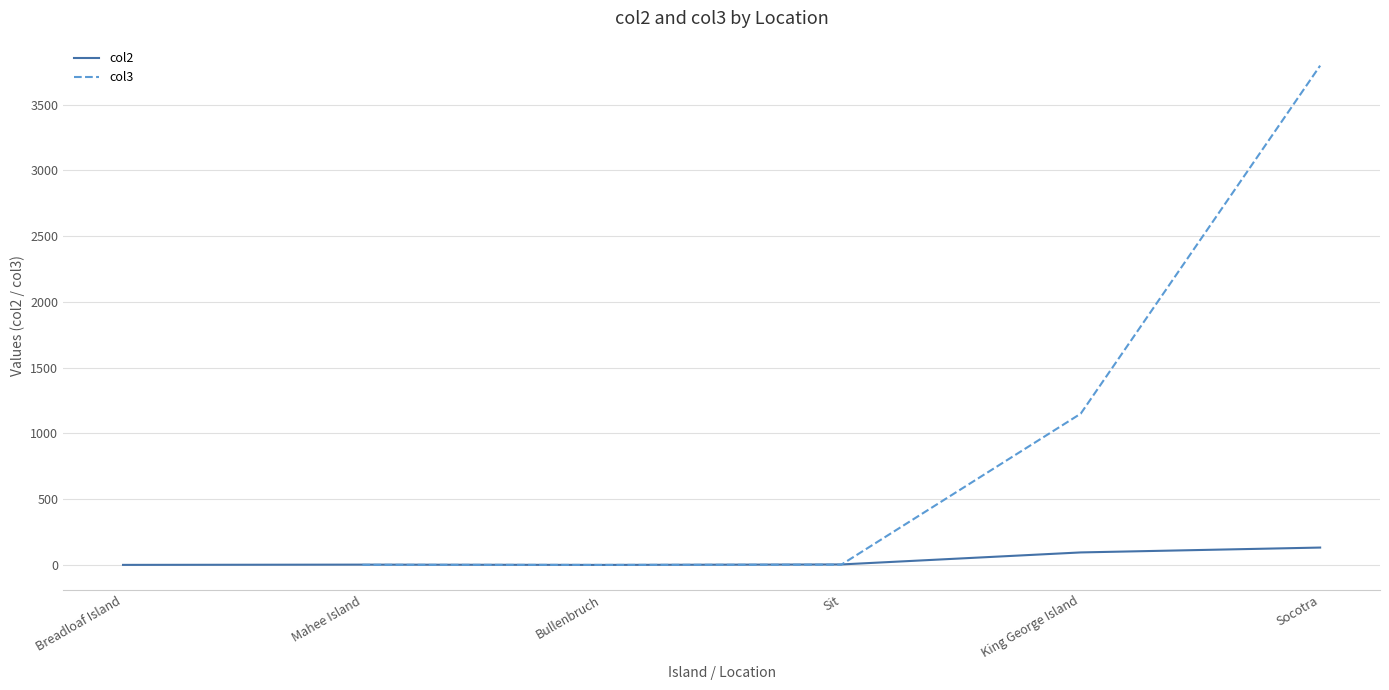

What is the maximum value for col2?

132.0